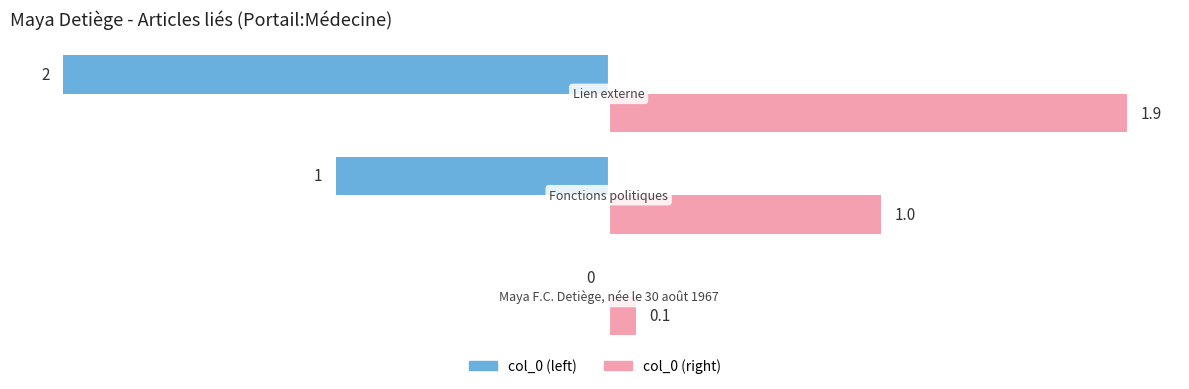

What is the greatest value displayed?

1.9